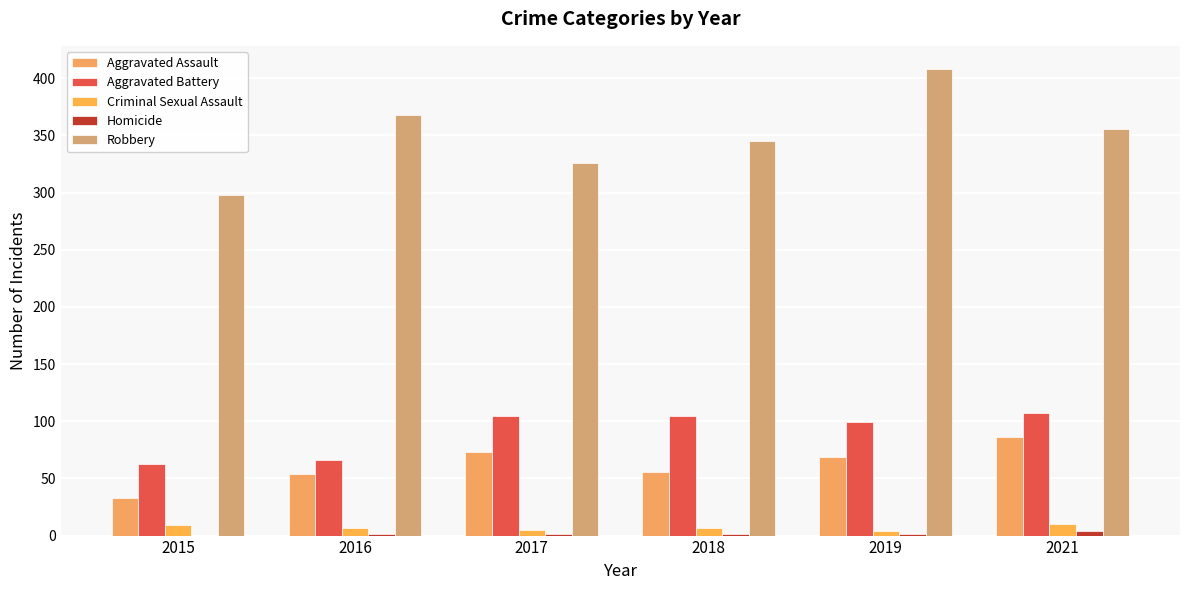

The value of Aggravated Assault at 2019 is 116. True or false?

False